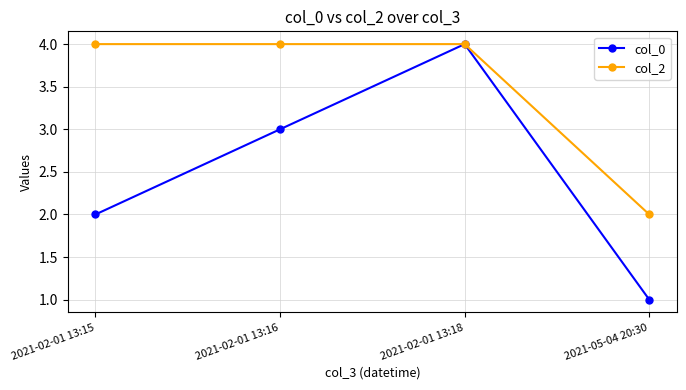

Is it true that col_0 equals 4 at 2021-02-01 13:18?

True